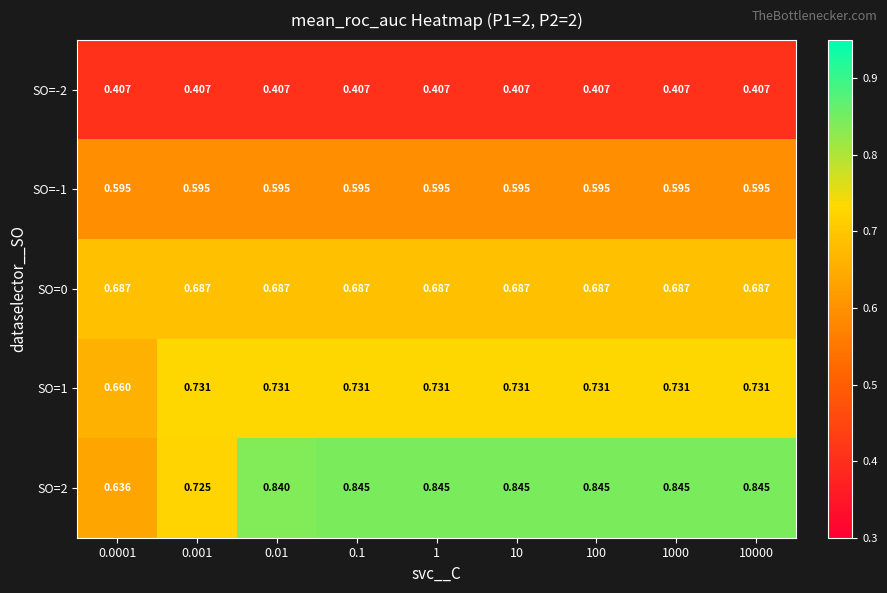

Is the value of SO=0 at 100 greater than the value of SO=2 at 0.001?

No